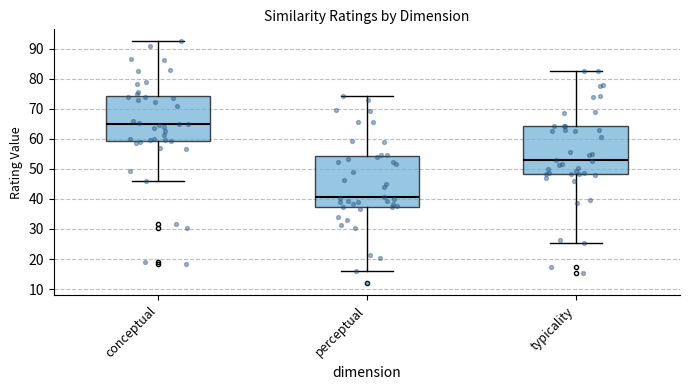

Which box has the highest median line?

conceptual